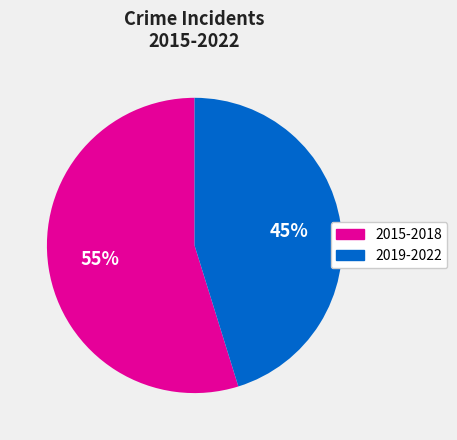

Is there any slice that represents more than half of the pie?

Yes